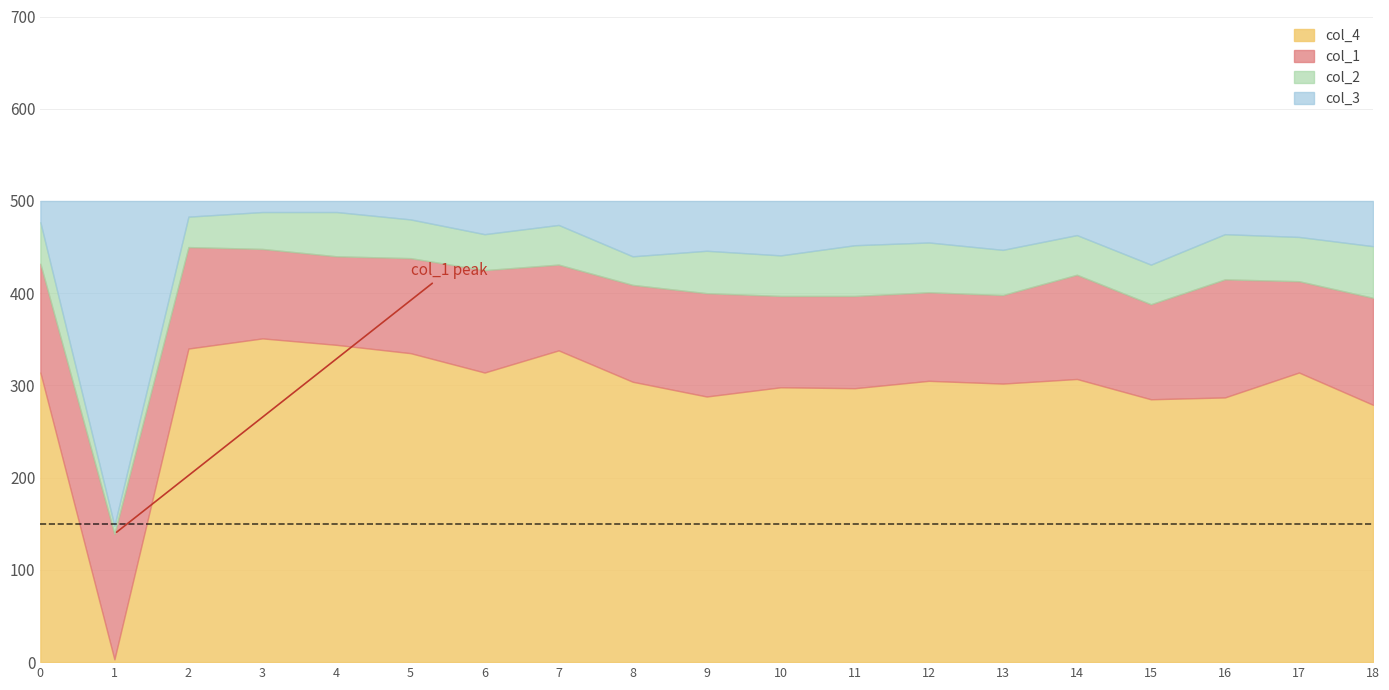

How many data points in col_1 are less than 103?

8